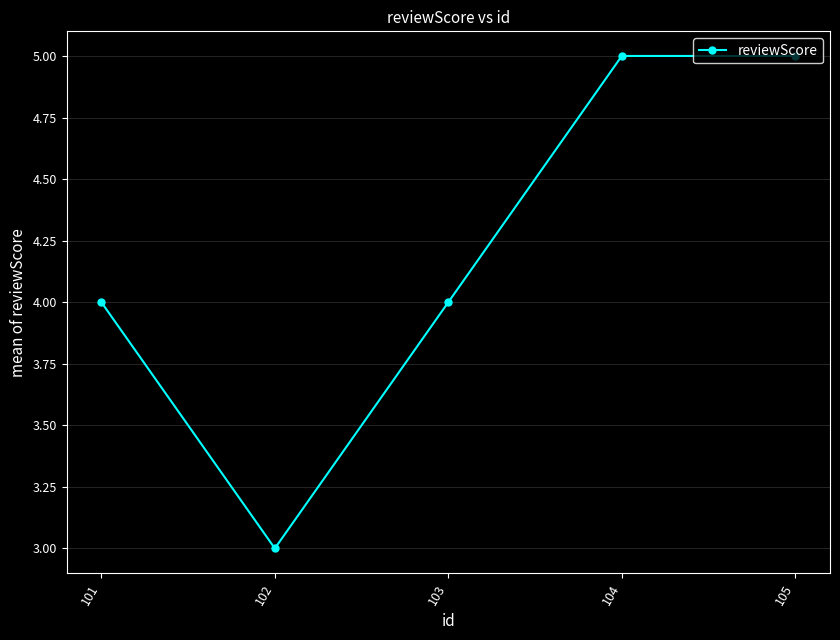

The value at 104 is 2. True or false?

False